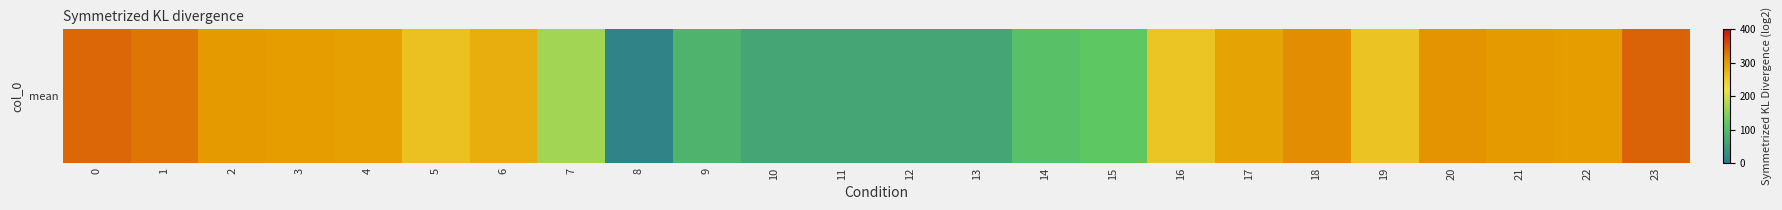

Rank the categories by value from highest to lowest.

23, 0, 1, 18, 20, 21, 2, 22, 3, 4, 17, 6, 5, 19, 16, 7, 15, 14, 9, 10, 11, 12, 13, 8